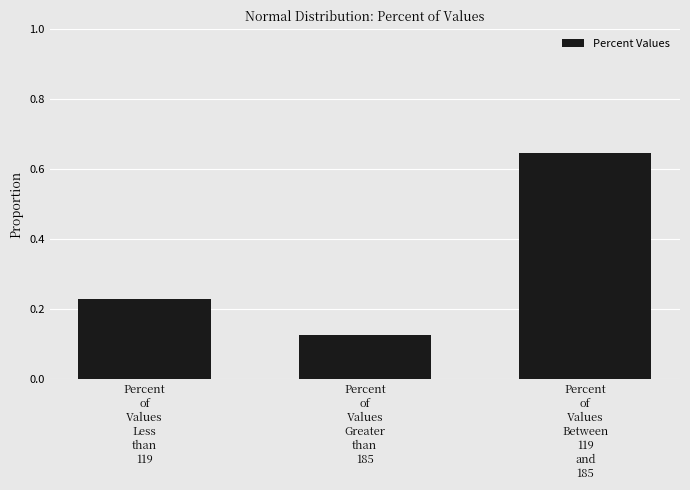

What is the difference between the maximum and second lowest values?

0.4